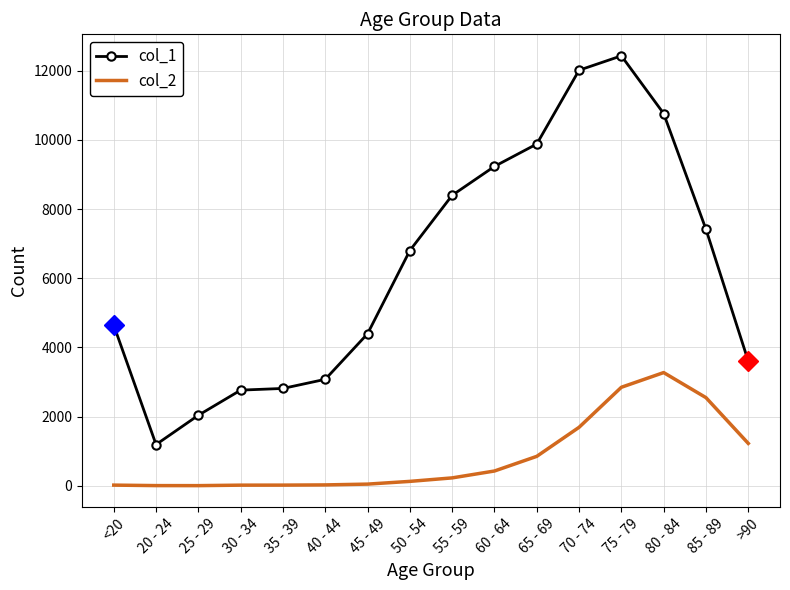

Which series has the largest range (max minus min)?

col_1